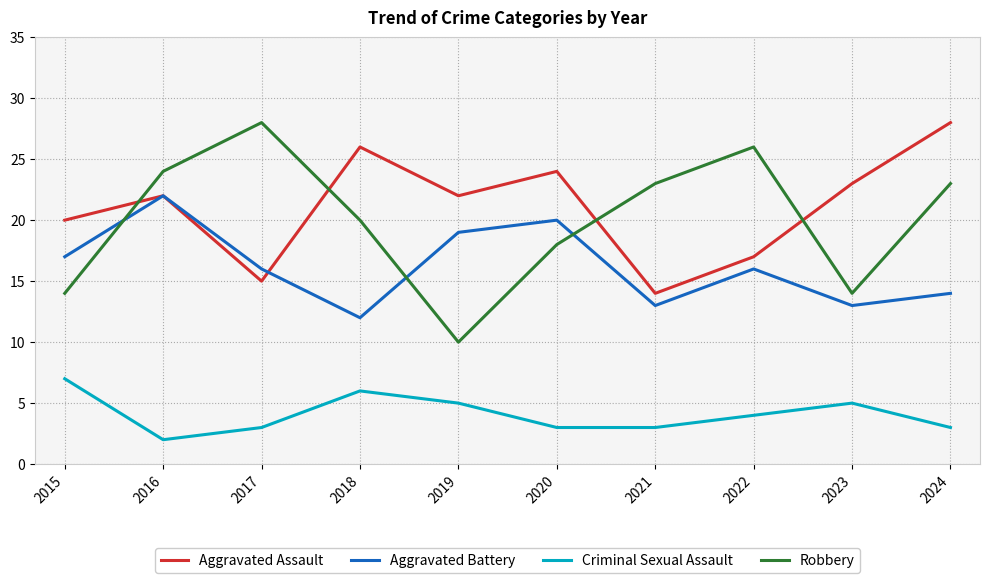

What is the difference between the highest and lowest values at 2015?

13